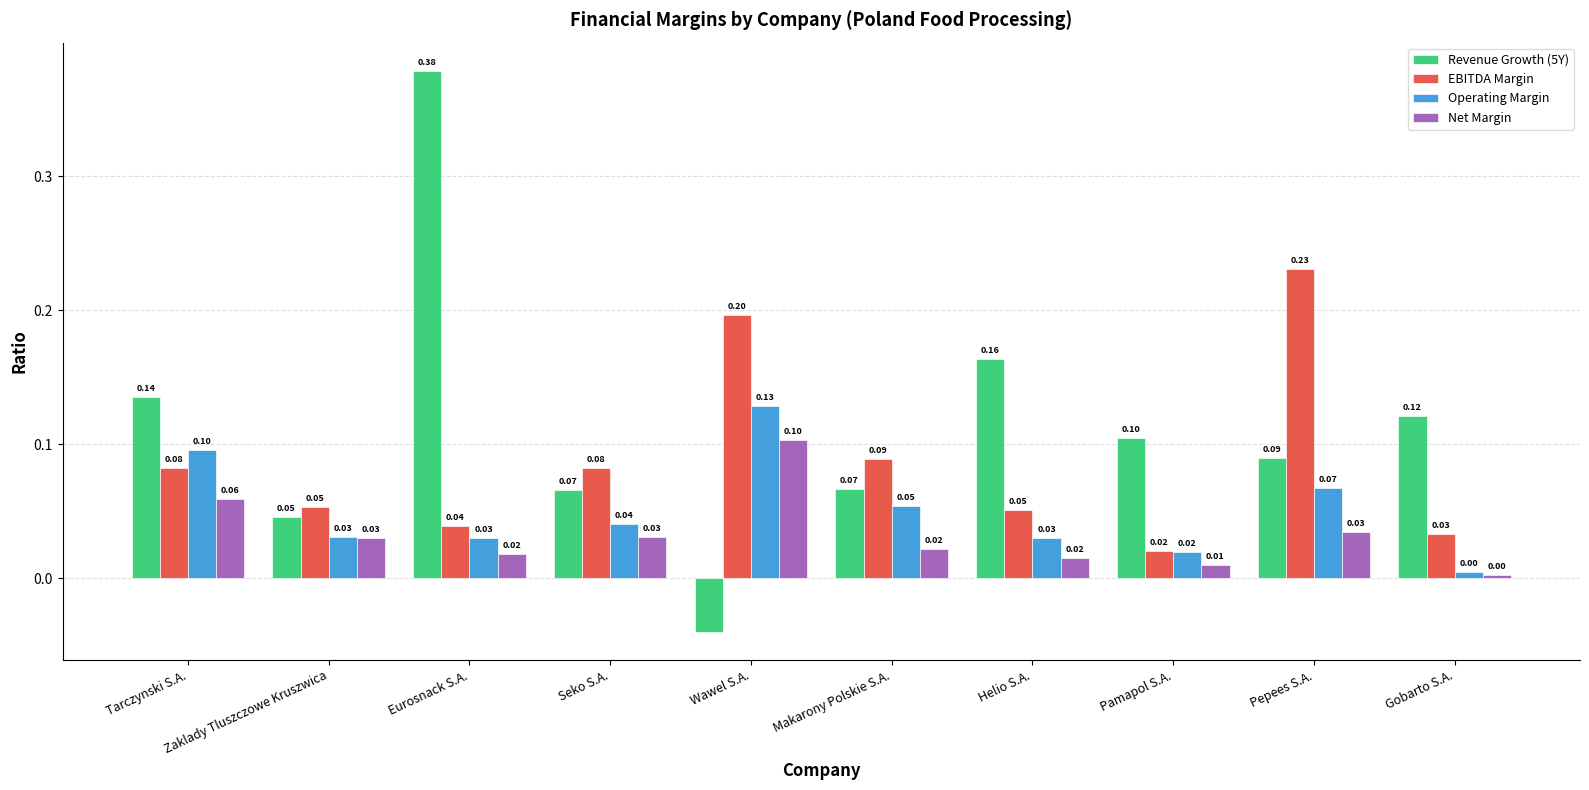

Which series has the largest total across all categories?

Revenue Growth (5Y)